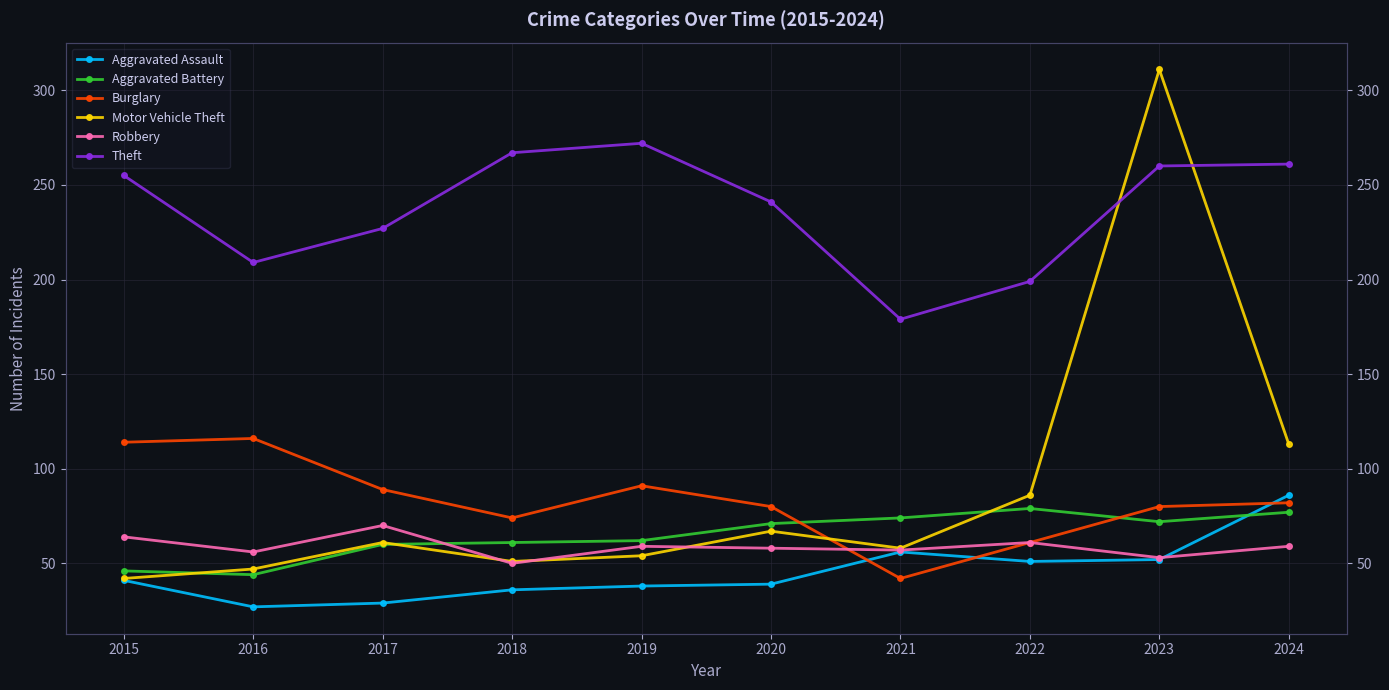

What is the difference between the second highest and second lowest values in the Burglary series?

53